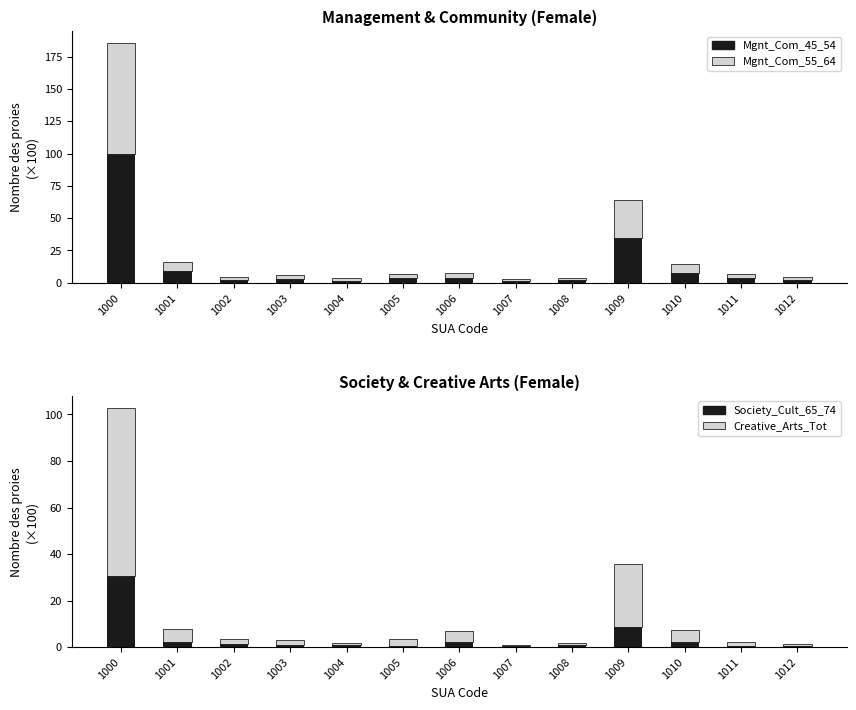

Is it true that Mgnt_Com_45_54 equals 11.8 at 1010?

False